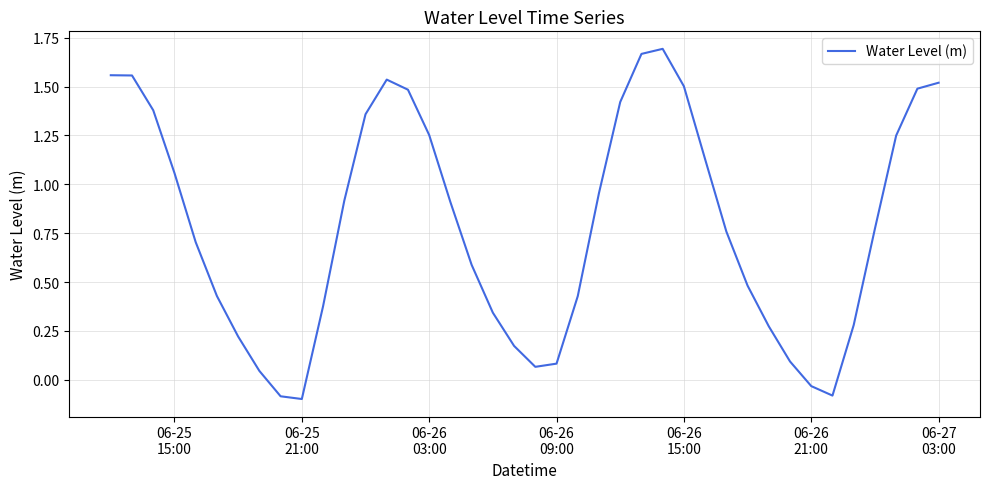

What is the difference between the maximum and minimum values?

1.8